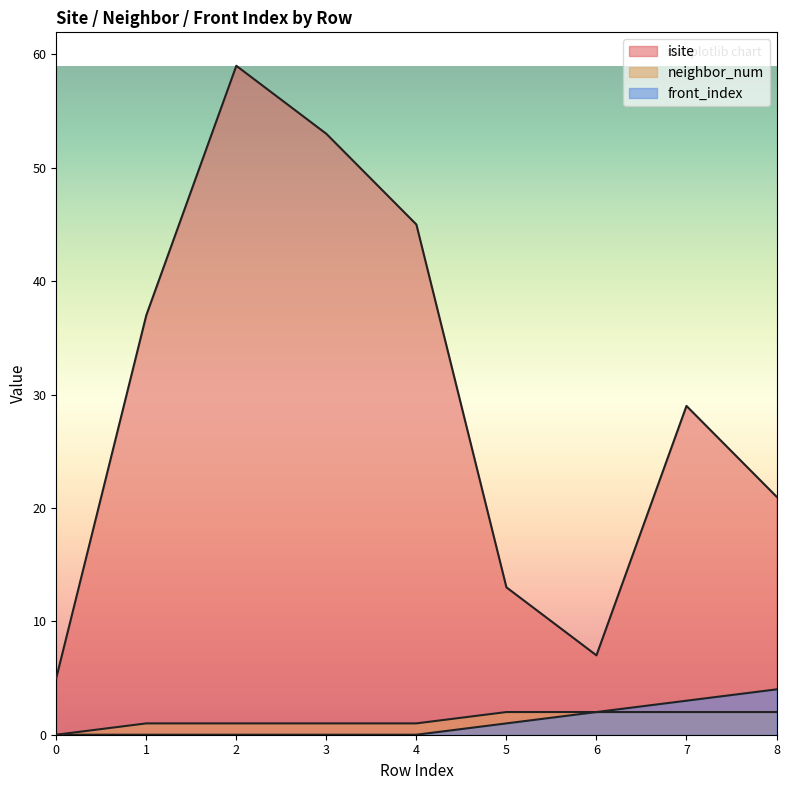

What is the maximum value shown in the chart?

59